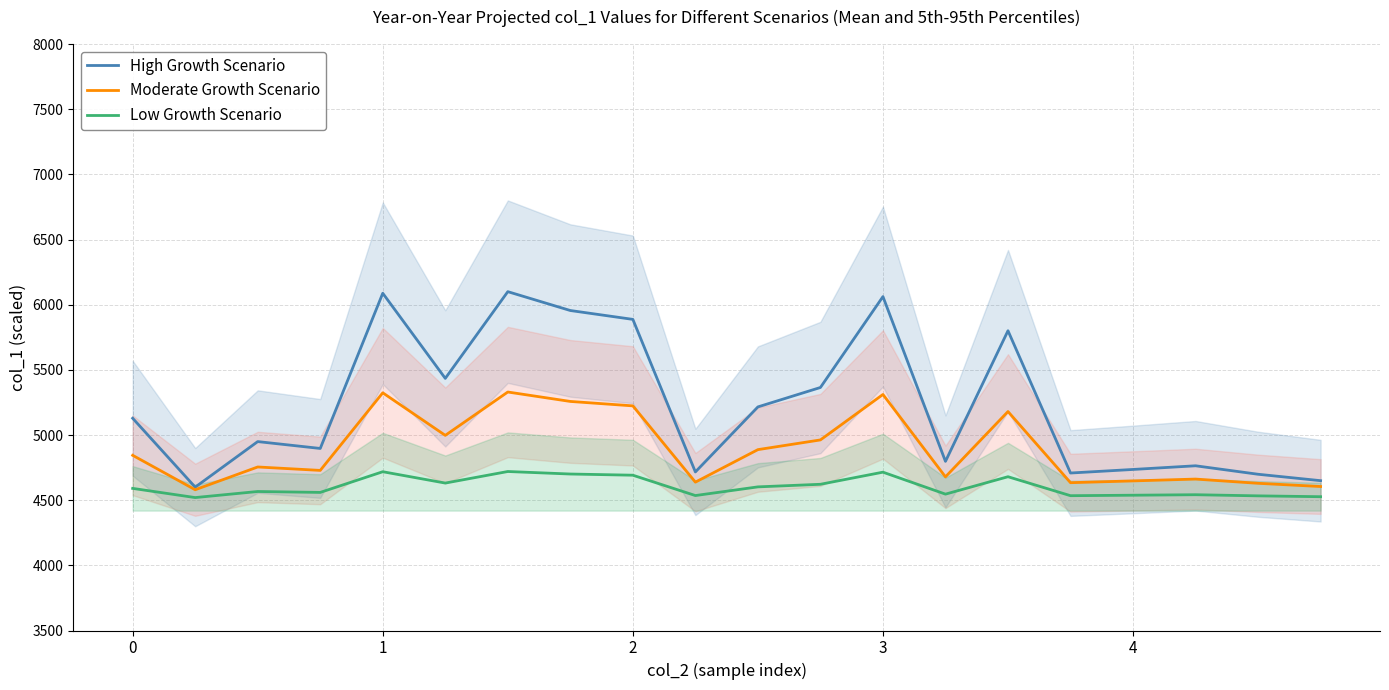

The High Growth Scenario series shows 5215.7 at 10. True or false?

True